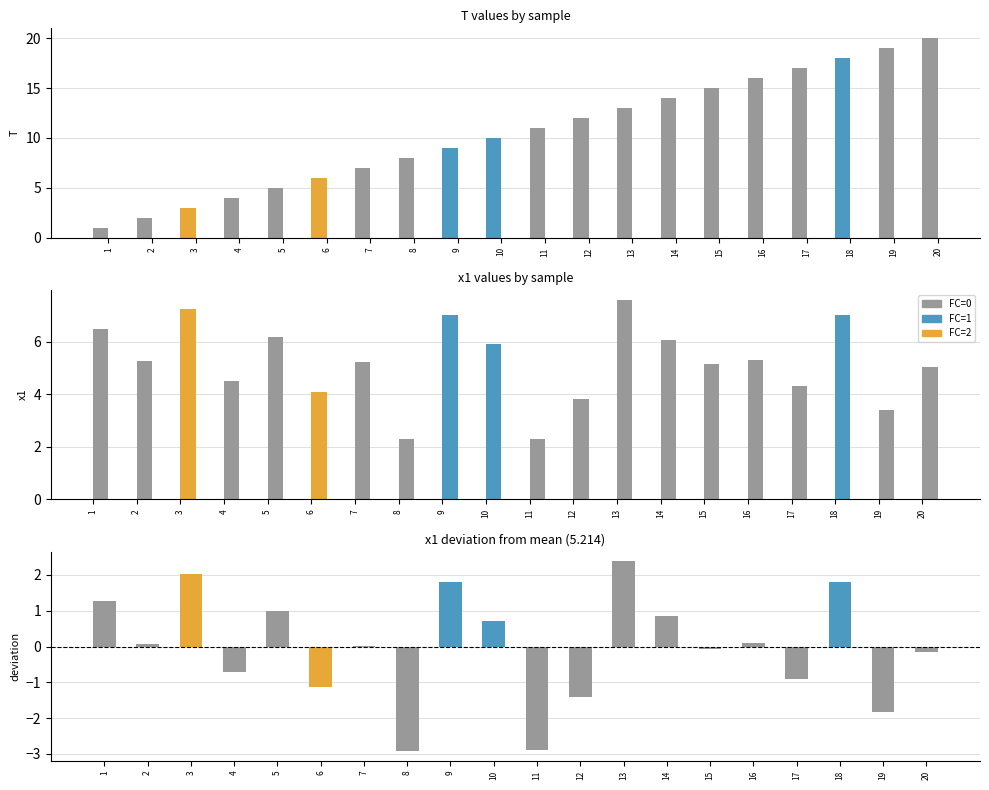

Does the chart contain stacked bars?

No